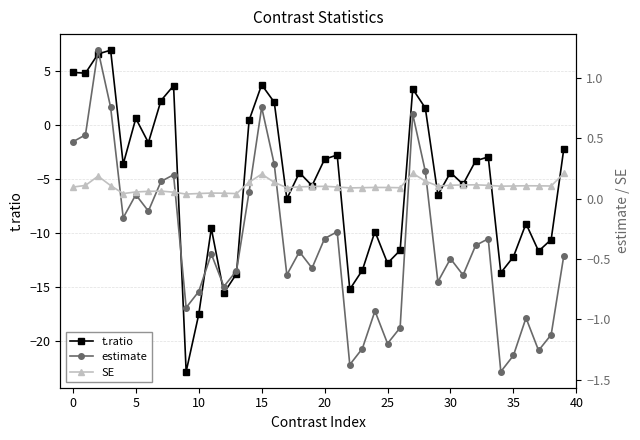

Does the chart have visible grid lines?

Yes